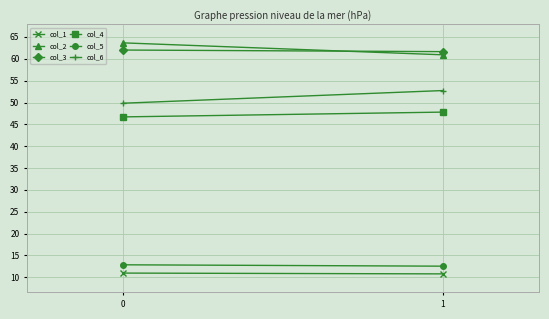

What is the value of the col_2 point at the 1st from the left?

63.7